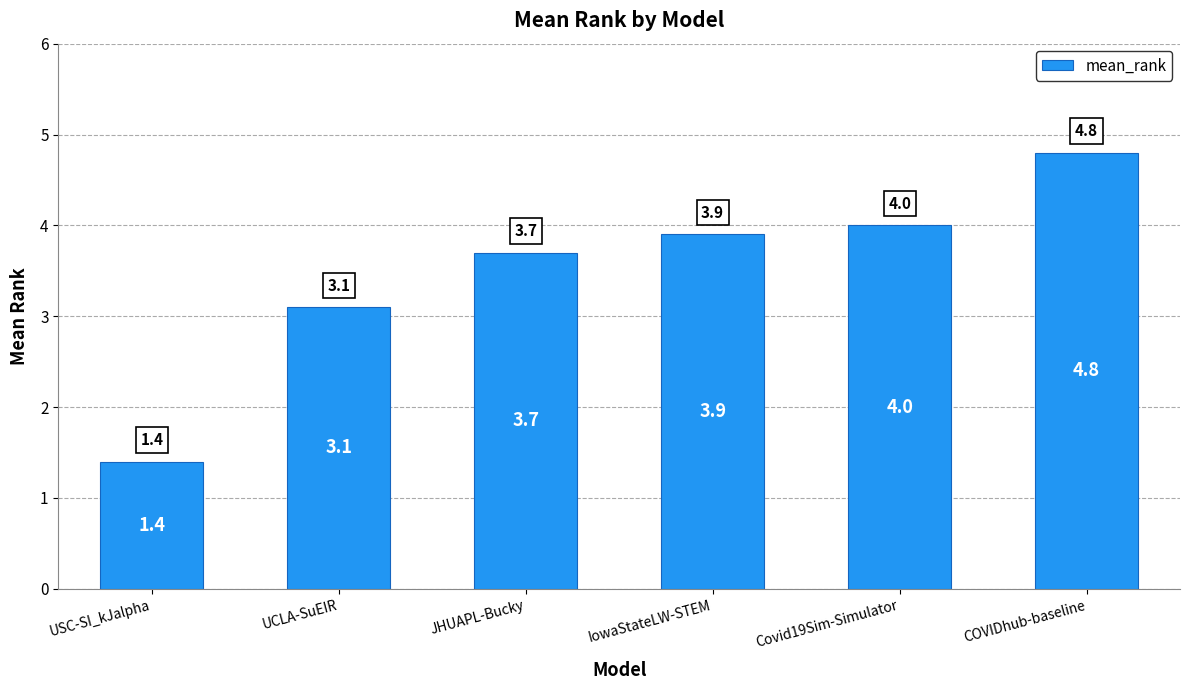

Where is the data nearest to the value 3?

UCLA-SuEIR